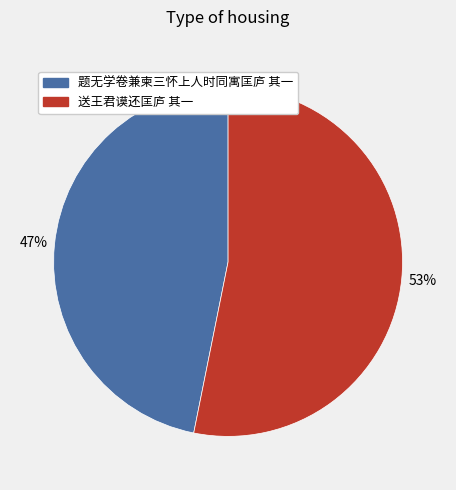

True or false: 题无学卷兼柬三怀上人时同寓匡庐 其一 accounts for 47% of the total.

True